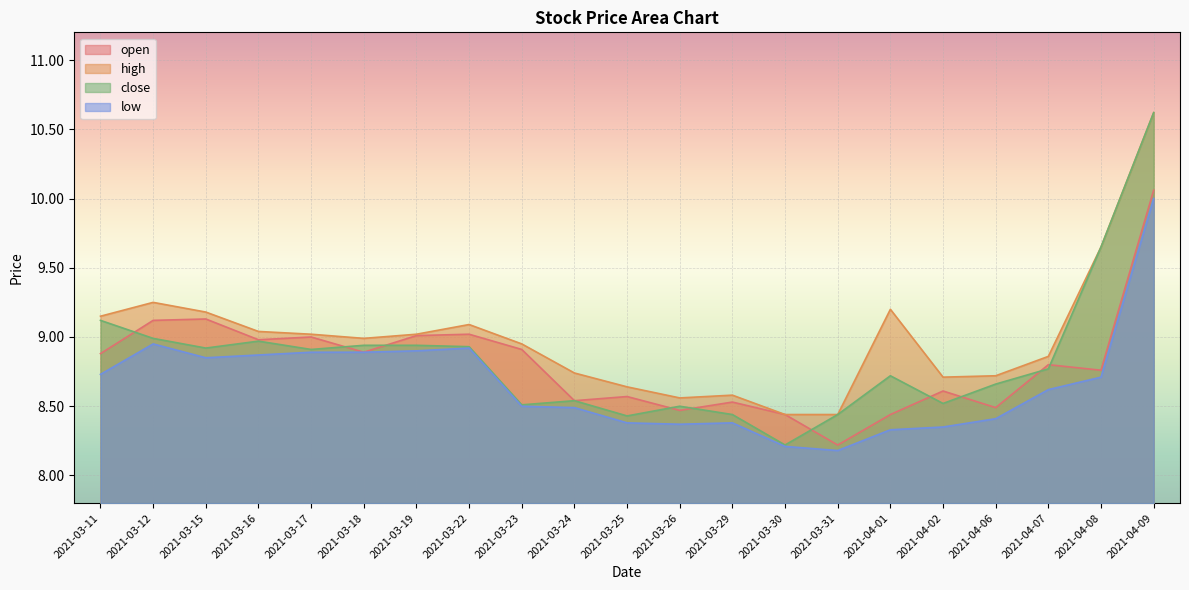

What are all the series names shown in the legend?

open, high, close, low